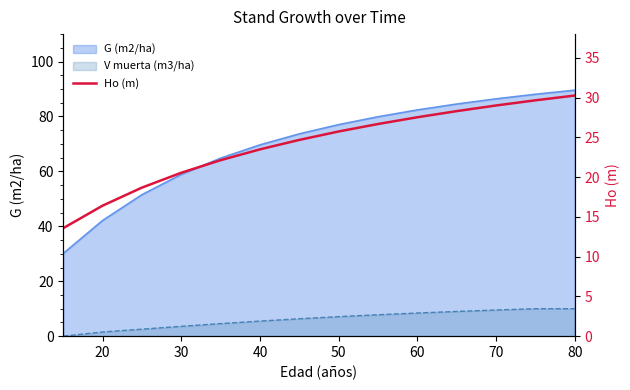

Is it true that the value at 50 is 11.7?

False